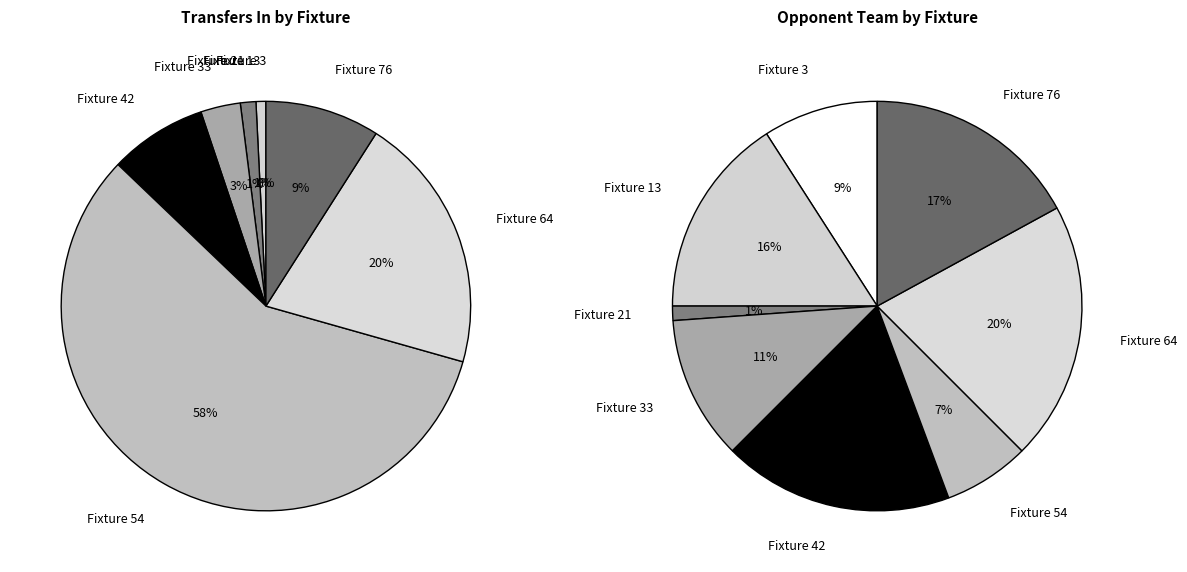

To the nearest percent, what is the combined percentage of 3 and 42?

8%